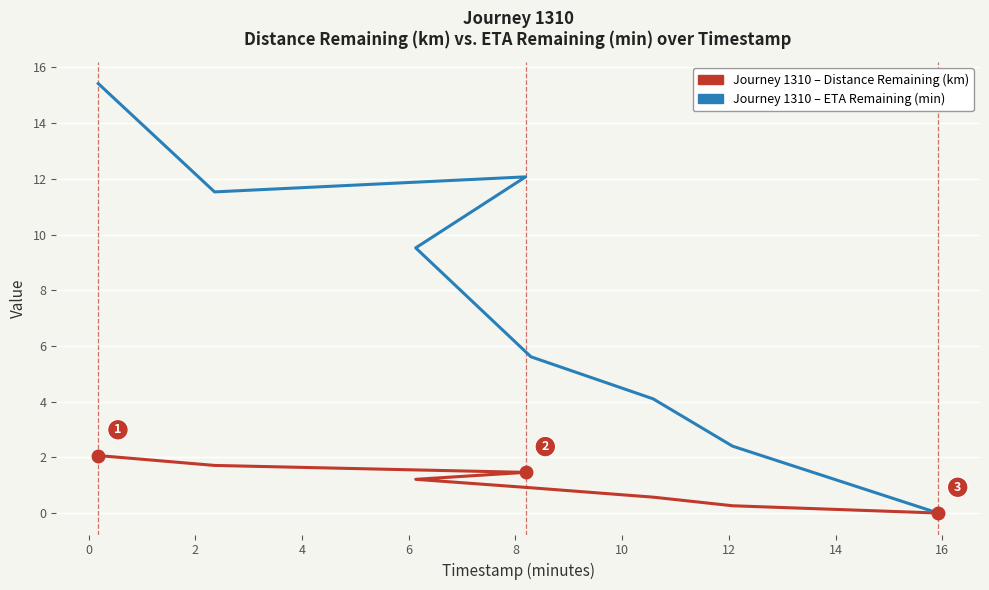

What is the greatest value displayed?

15.4